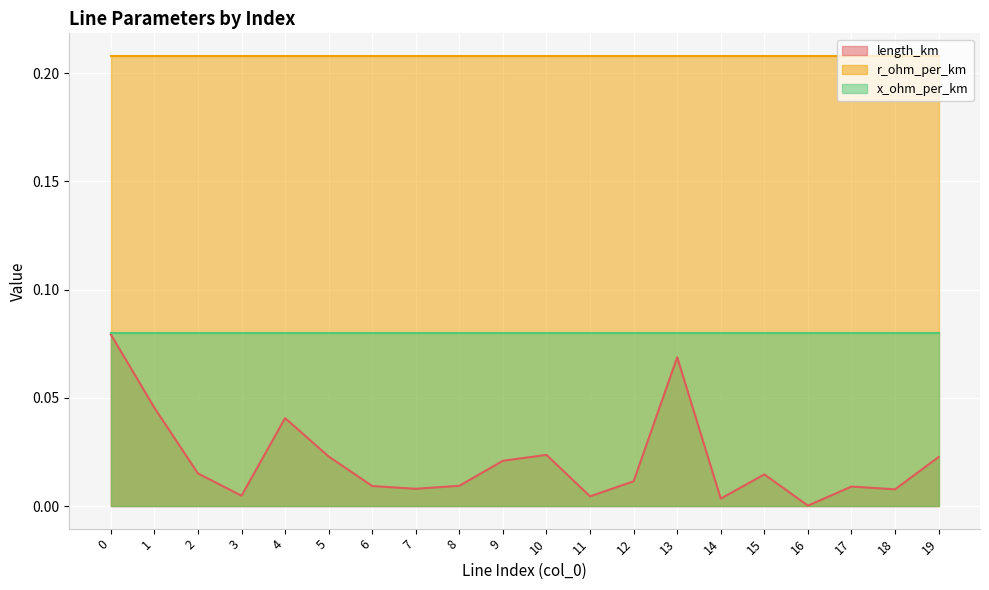

True or false: length_km and x_ohm_per_km intersect in this chart.

False